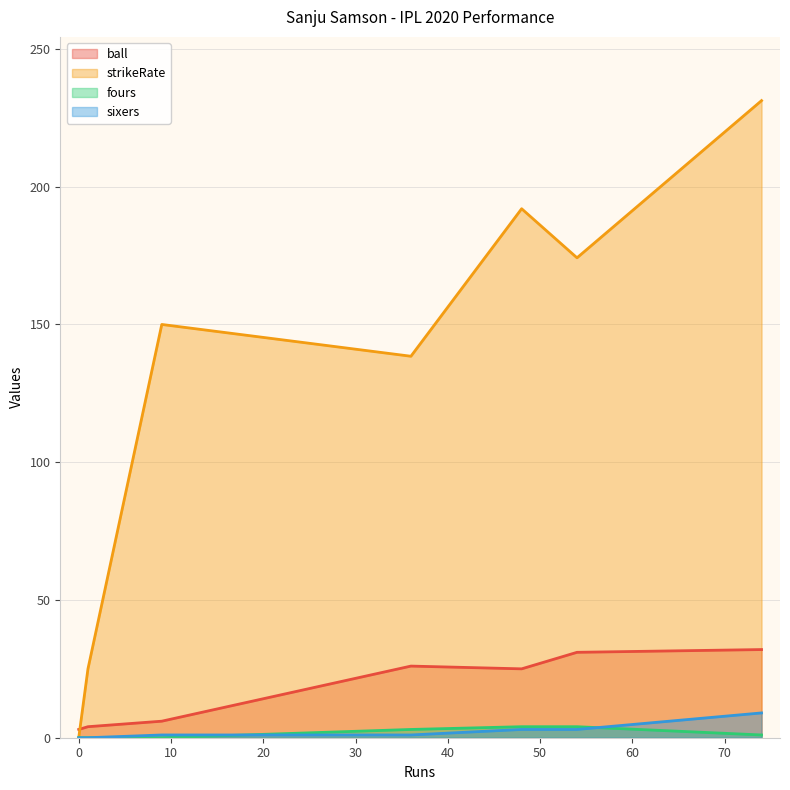

Reading left to right, list all the values displayed in this chart.

ball: 1=4.0	54=31.0	0=3.0	48=25.0	74=32.0	36=26.0	9=6.0
strikeRate: 1=25.0	54=174.2	0=0.0	48=192.0	74=231.2	36=138.5	9=150.0
fours: 1=0.0	54=4.0	0=0.0	48=4.0	74=1.0	36=3.0	9=0.0
sixers: 1=0.0	54=3.0	0=0.0	48=3.0	74=9.0	36=1.0	9=1.0